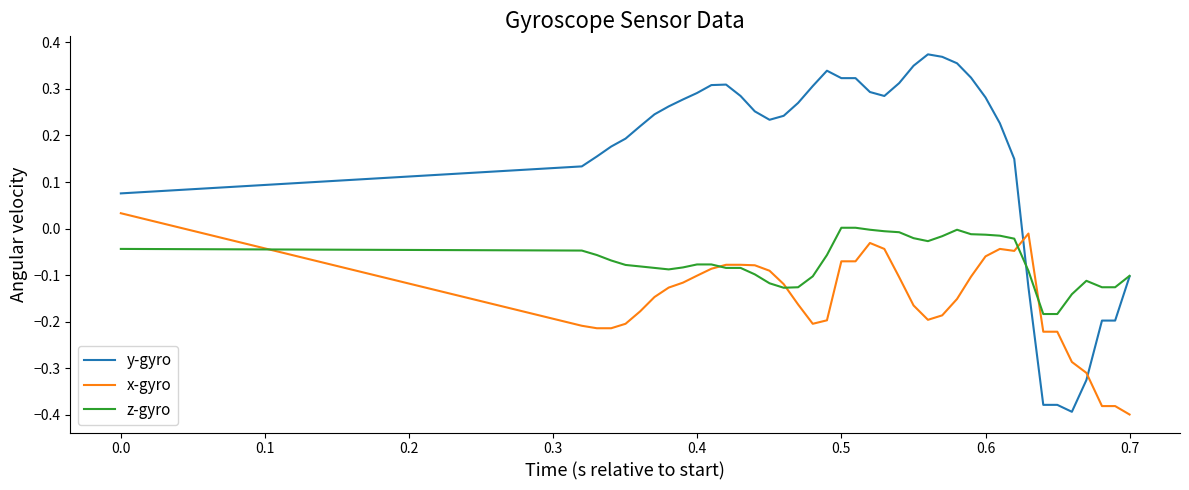

How many intersections are there between x-gyro and y-gyro?

2